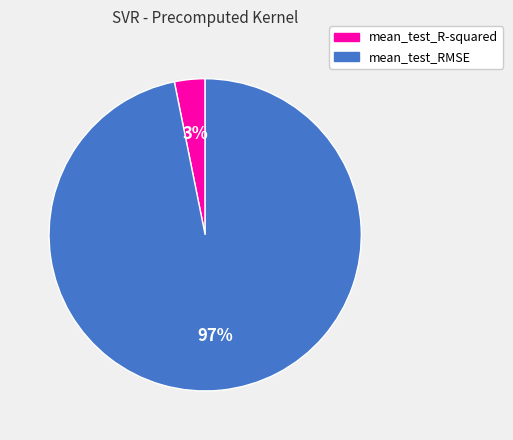

Which has a higher value, mean_test_RMSE or mean_test_R-squared?

mean_test_RMSE